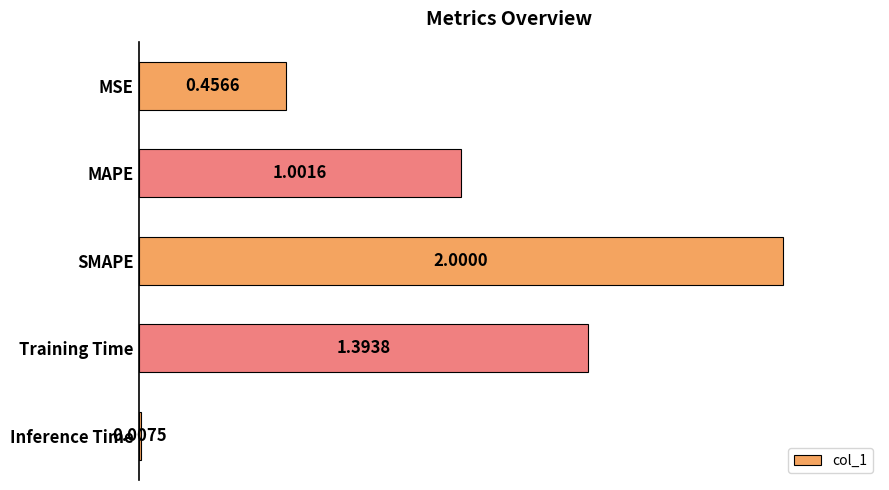

List the labels in order of value, largest first.

SMAPE, Training Time, MAPE, MSE, Inference Time